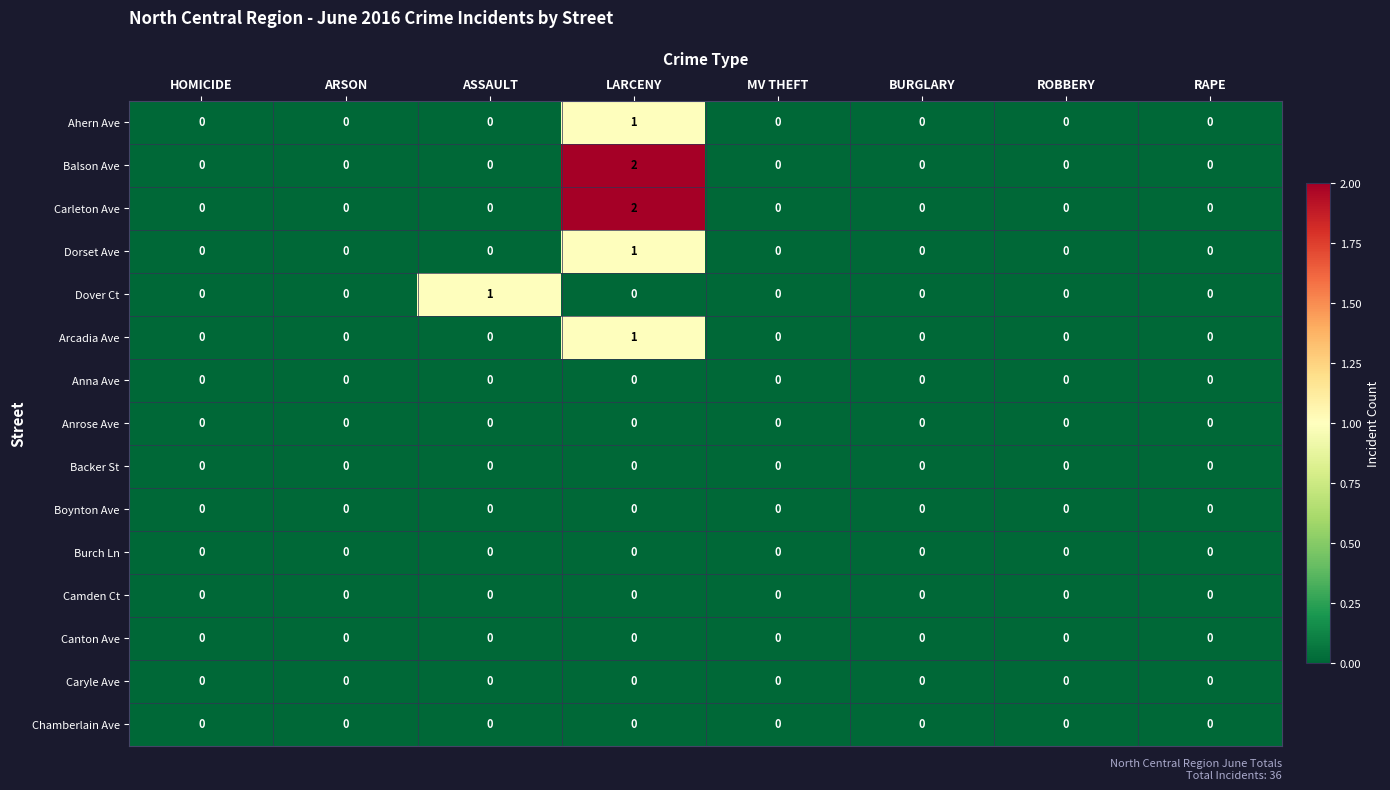

At which category is the sum across all series the highest?

LARCENY